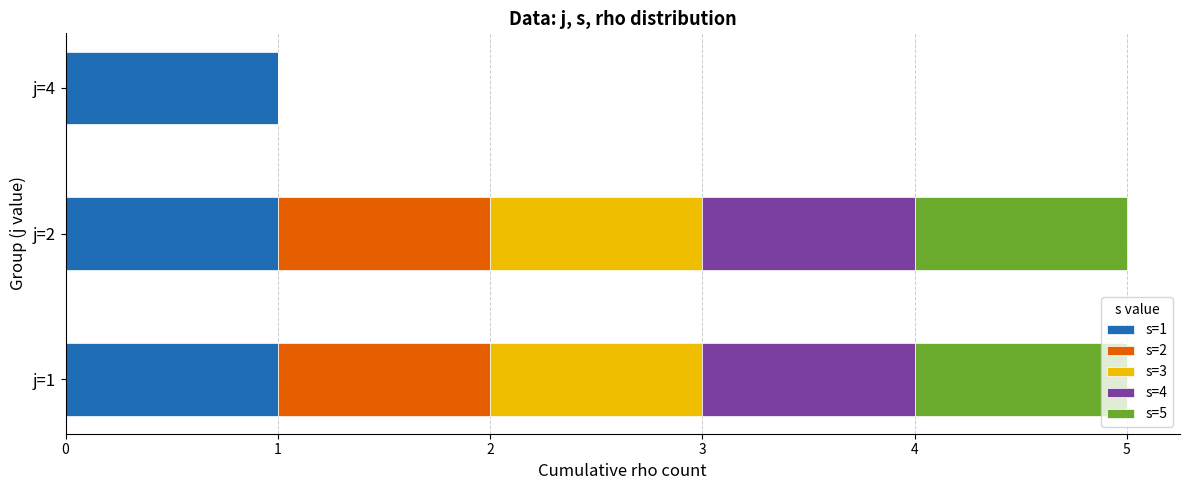

What is the total value across all series at j=2?

5